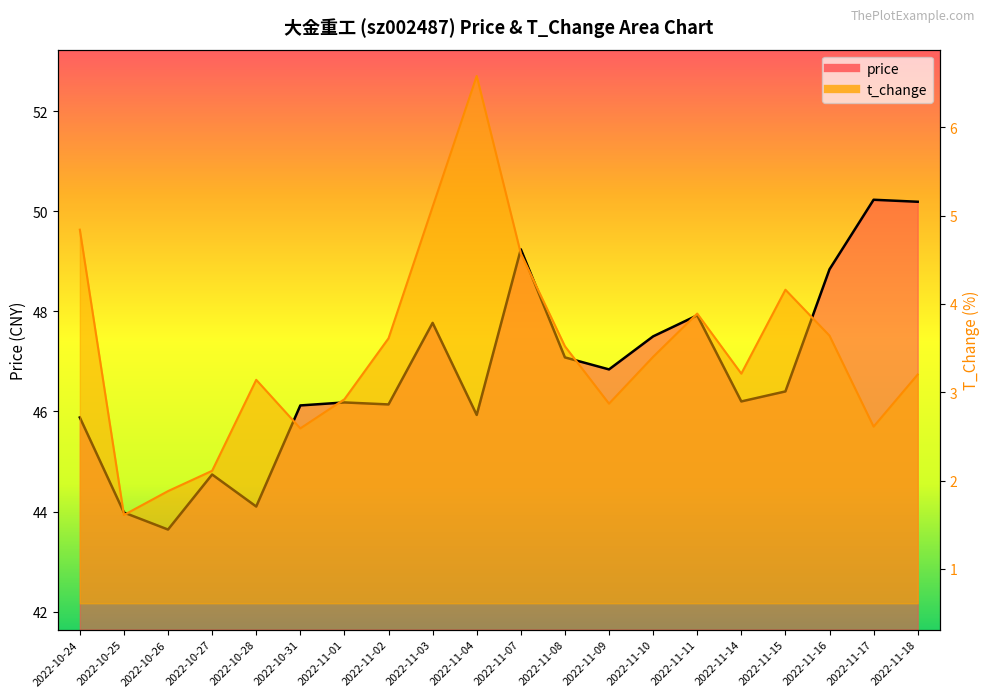

At 2022-11-09, list the series in order from smallest to largest.

t_change, price